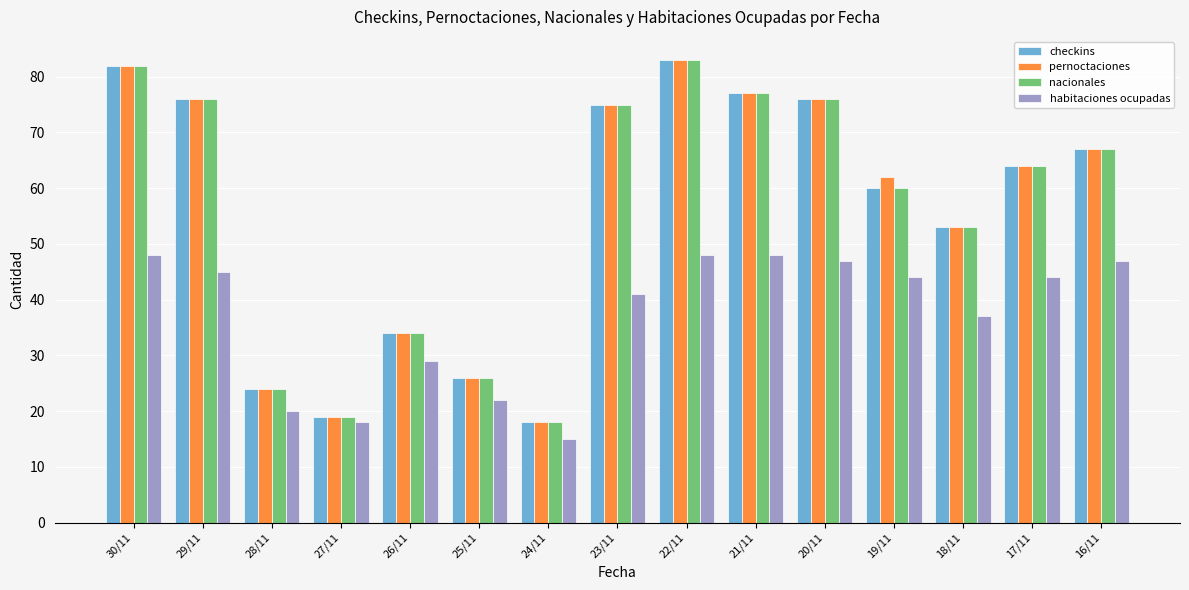

What is the label of the 3rd bar from the right?

18/11